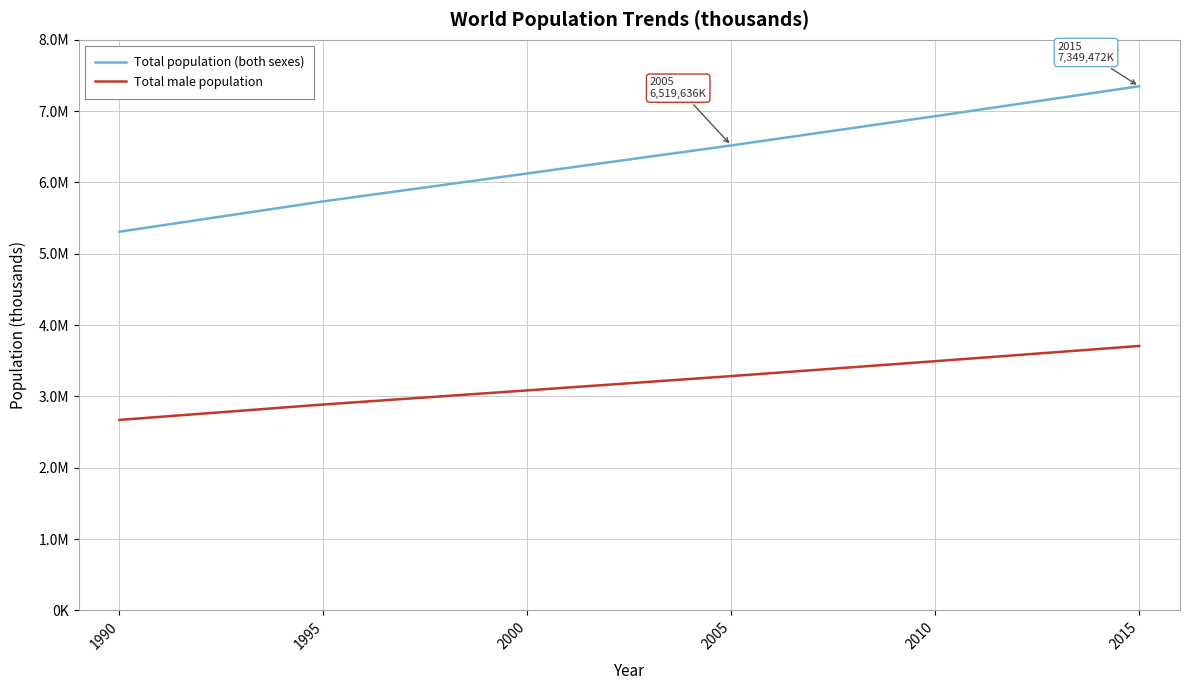

True or false: Total male population and Total population (both sexes) intersect in this chart.

False